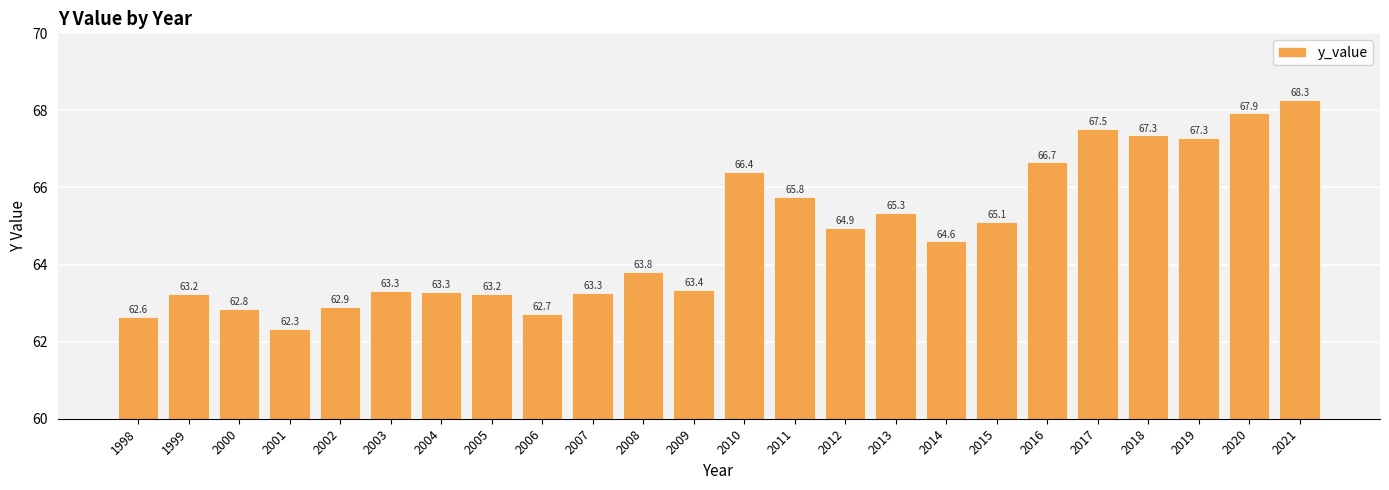

Does the chart contain stacked bars?

No